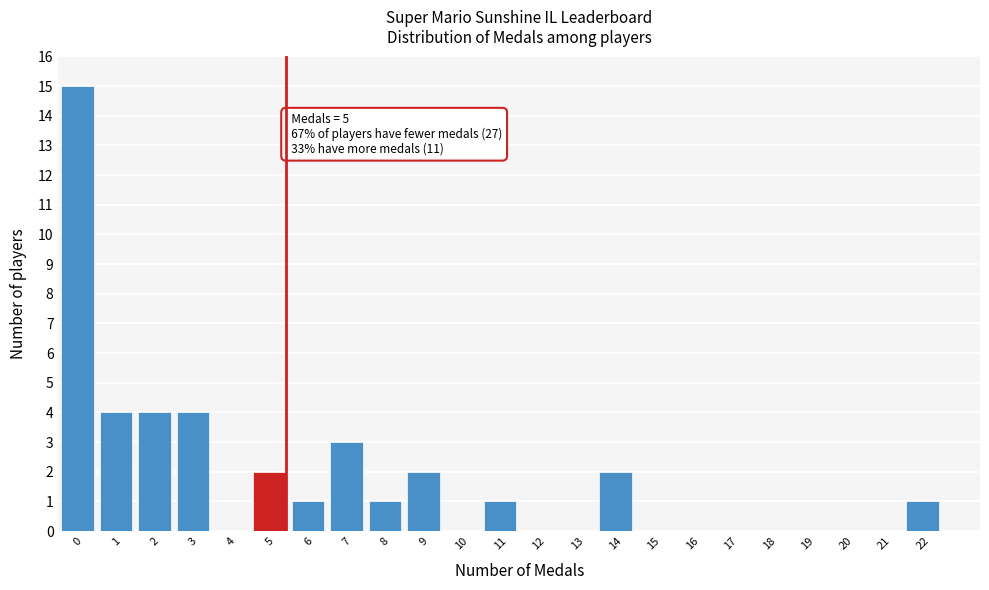

Reading left to right, extract all data points from this chart.

0=15	1=4	2=4	3=4	4=0	5=2	6=1	7=3	8=1	9=2	10=0	11=1	12=0	13=0	14=2	15=0	16=0	17=0	18=0	19=0	20=0	21=0	22=1